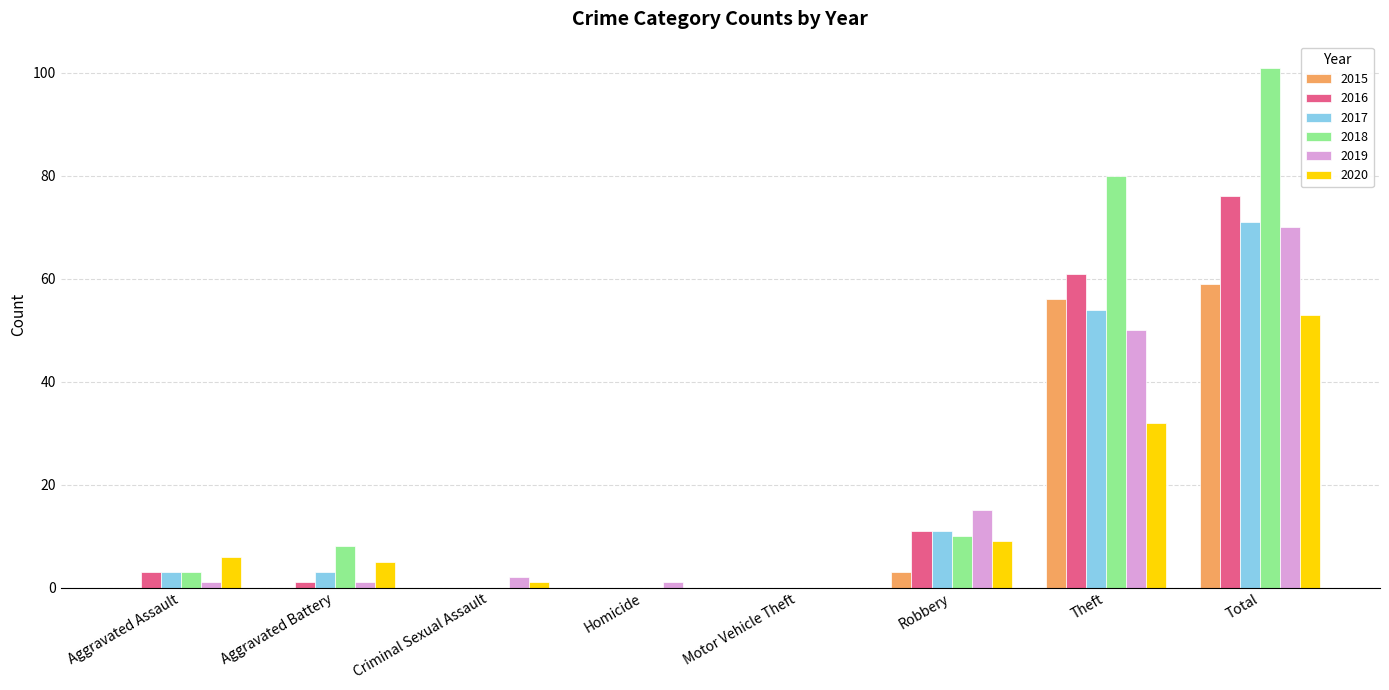

Reading left to right, transcribe all the data shown in this chart.

2015: 0	0	0	0	0	3	56	59
2016: 3	1	0	0	0	11	61	76
2017: 3	3	0	0	0	11	54	71
2018: 3	8	0	0	0	10	80	101
2019: 1	1	2	1	0	15	50	70
2020: 6	5	1	0	0	9	32	53